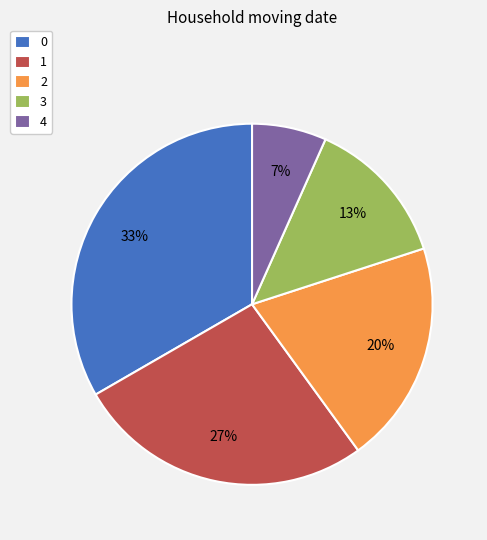

Does any single category account for the majority?

No